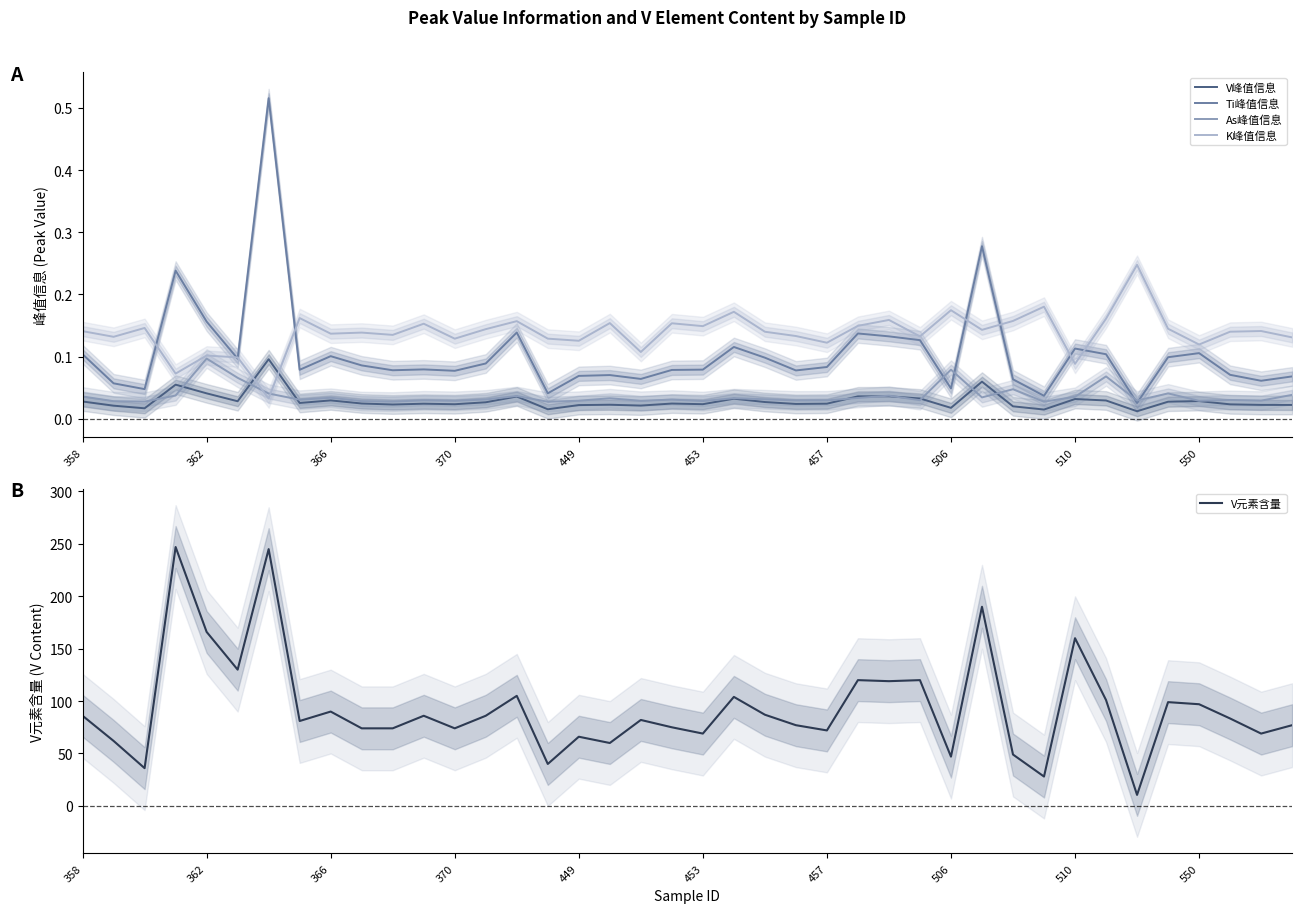

Is it true that Ti峰值信息 equals 0.1 at 550?

True